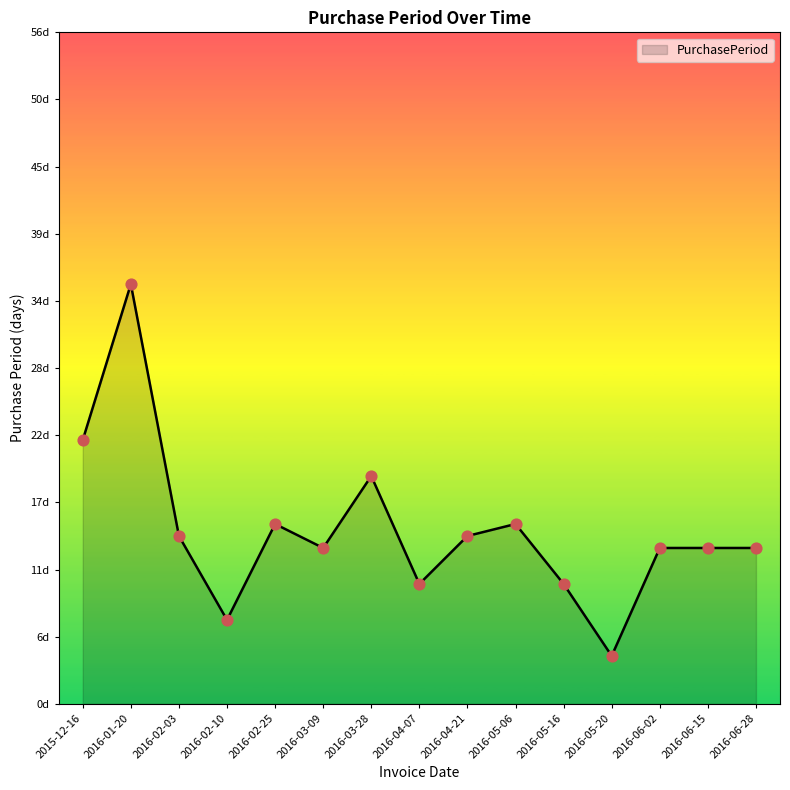

Approximately how many times larger is the value at 2016-05-06 compared to 2016-02-10?

2.1